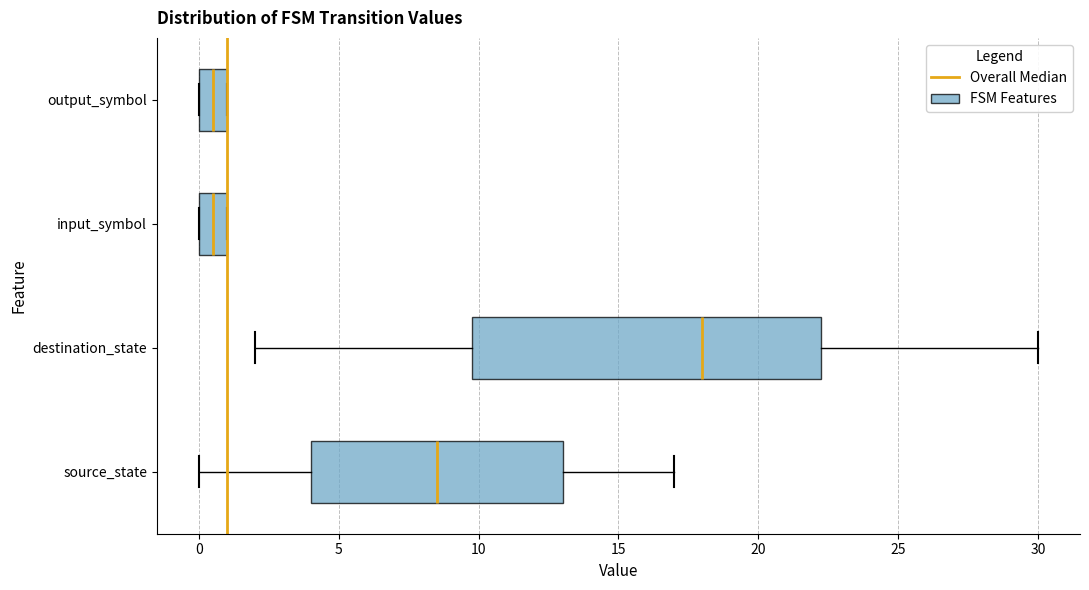

Reading bottom to top, transcribe this box plot: for each box, give where its median line is, the range the box spans, and where its two whiskers end, as read against the x-axis. The values are not printed on the chart, so give them approximately, as read against the axis.

source_state: median 8.5, box 4.0 to 13.0, whiskers 0.0 to 17.0
destination_state: median 18.0, box 10.0 to 22.5, whiskers 2.0 to 30.0
input_symbol: median 0.5, box 0.0 to 1.0, whiskers 0.0 to 1.0
output_symbol: median 0.5, box 0.0 to 1.0, whiskers 0.0 to 1.0